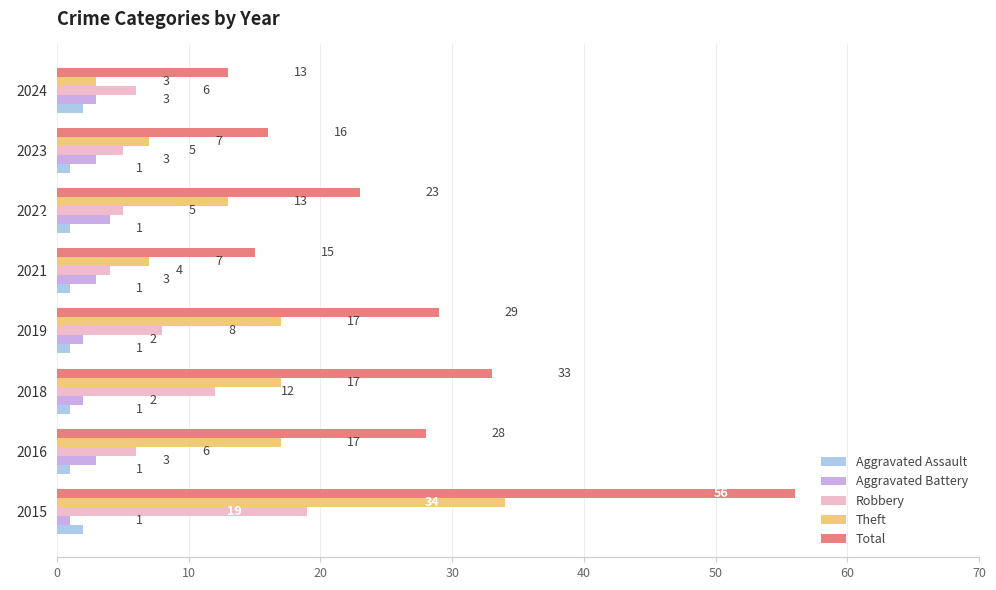

Count the number of data series in this chart.

5